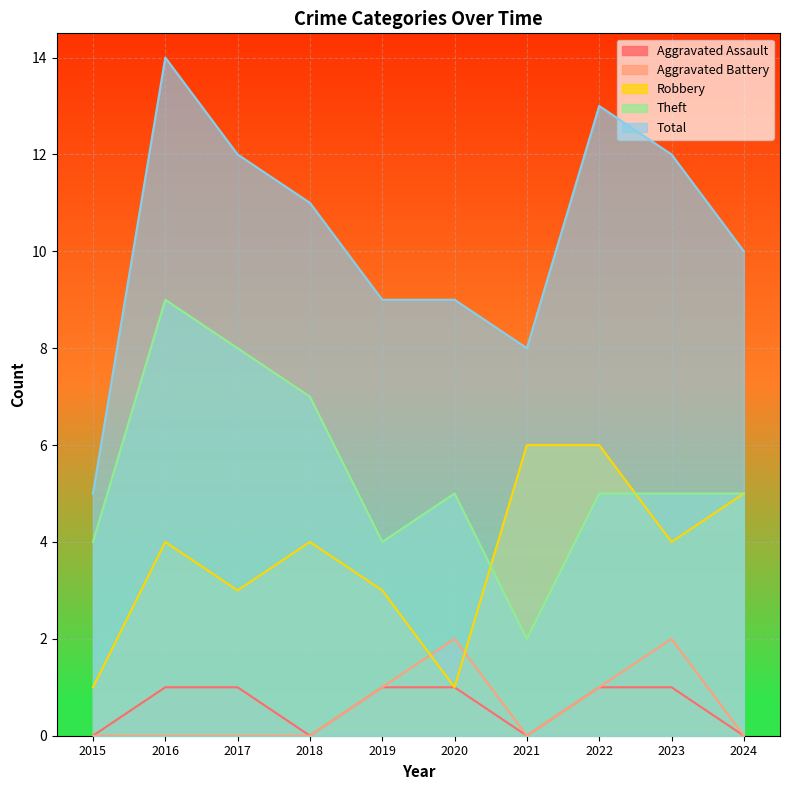

Where is Aggravated Assault nearest to the value 0?

2015